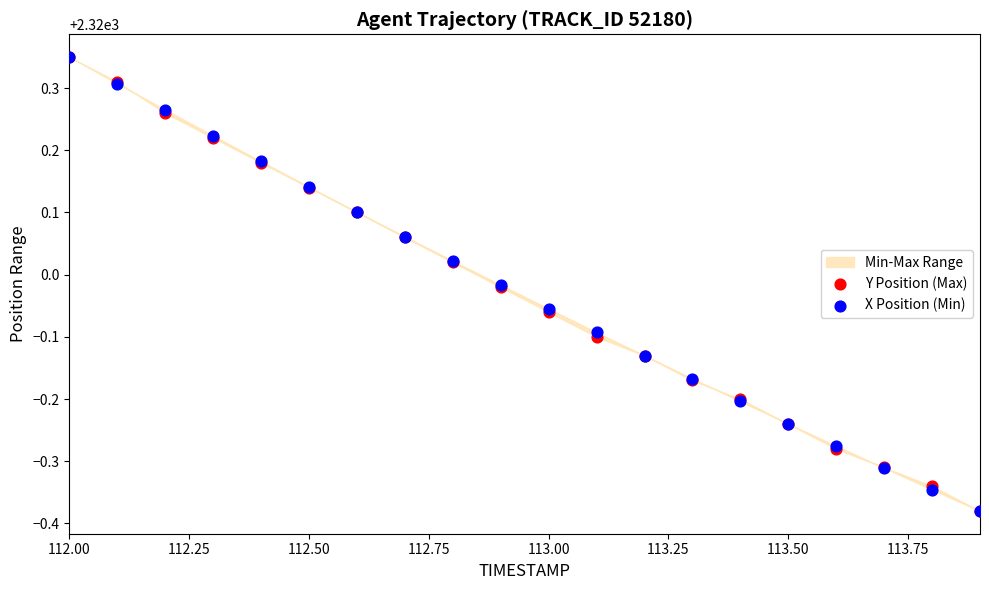

Which series has the largest Y range (max minus min)?

Y Position (Max)